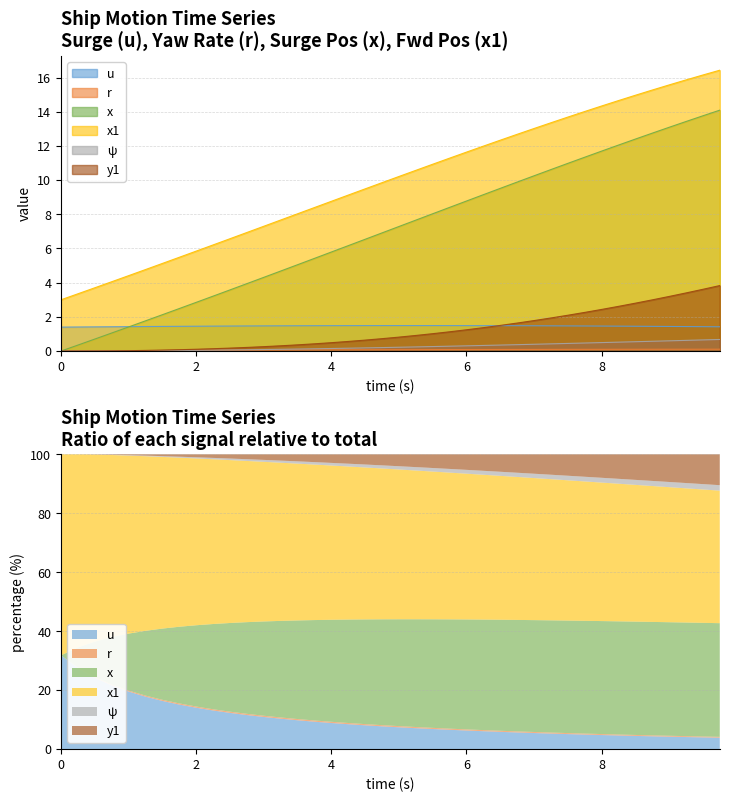

How many values in r are above zero?

39